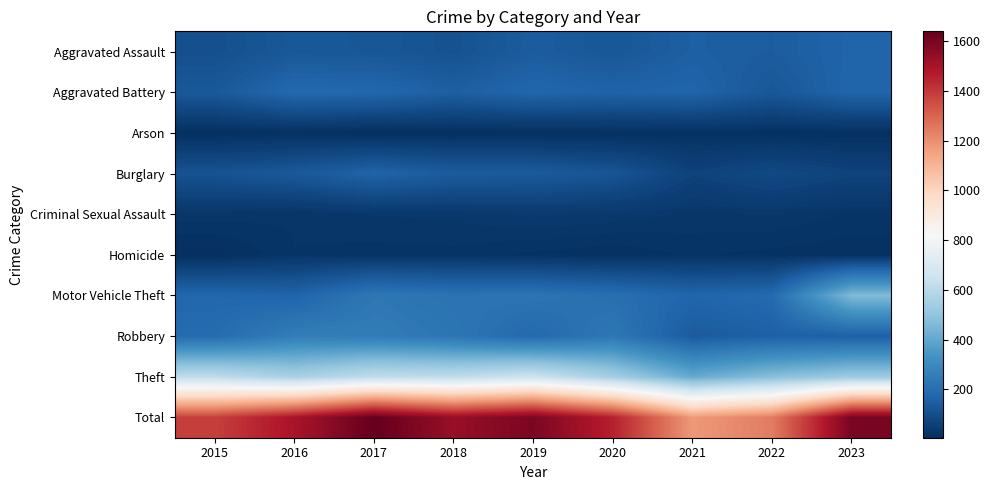

At 2016, list the series in order from smallest to largest.

Arson, Homicide, Criminal Sexual Assault, Aggravated Assault, Burglary, Motor Vehicle Theft, Aggravated Battery, Robbery, Theft, Total